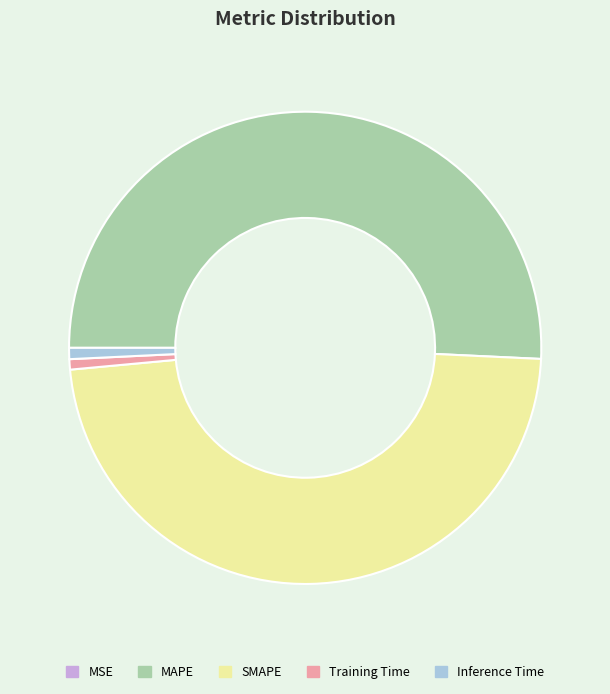

True or false: Inference Time accounts for 10% of the total.

False